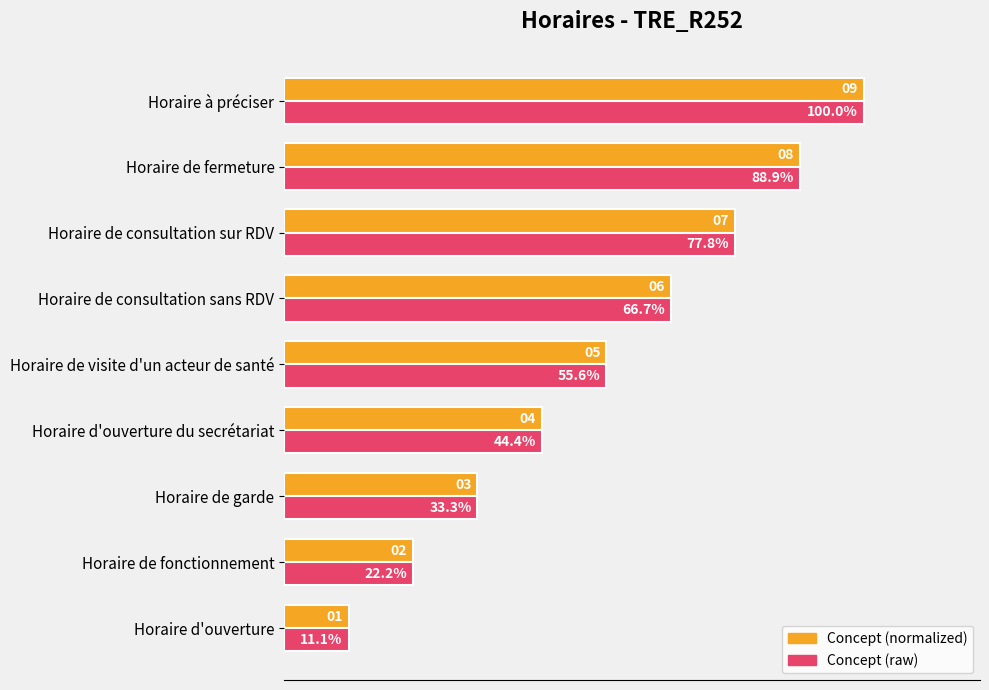

Which label corresponds to the largest value in the chart?

Horaire à préciser